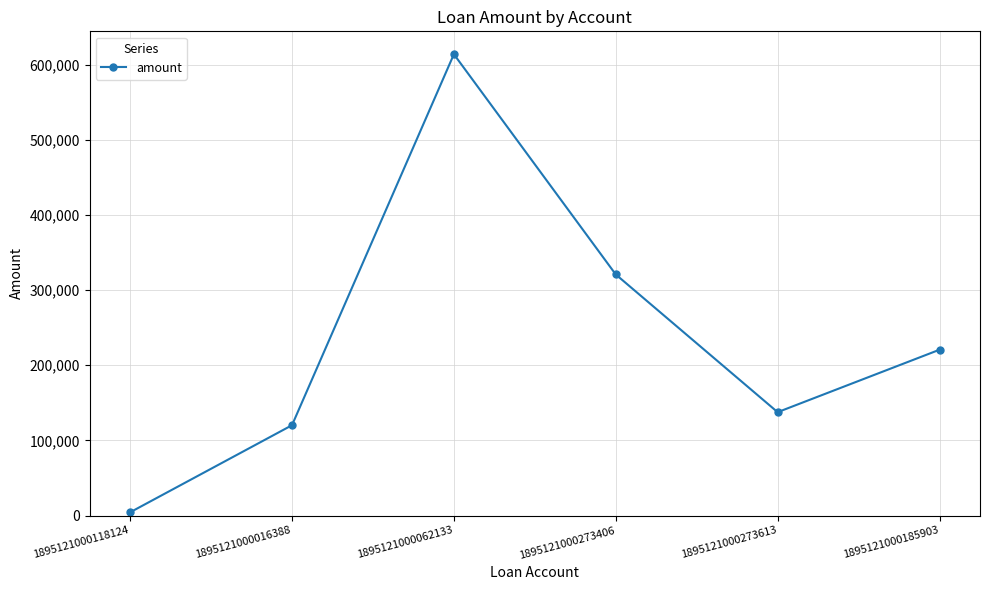

True or false: the data has more than 2 interior local peaks.

False